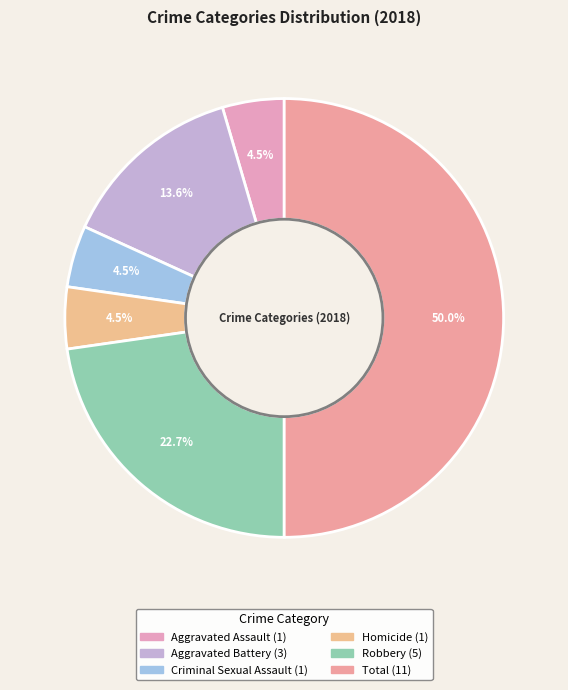

Between Robbery and Criminal Sexual Assault, which is larger?

Robbery